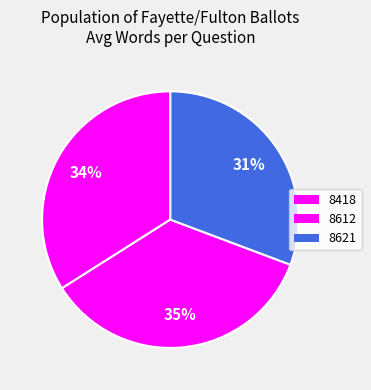

The 8418 slice represents 34% of the pie. True or false?

True